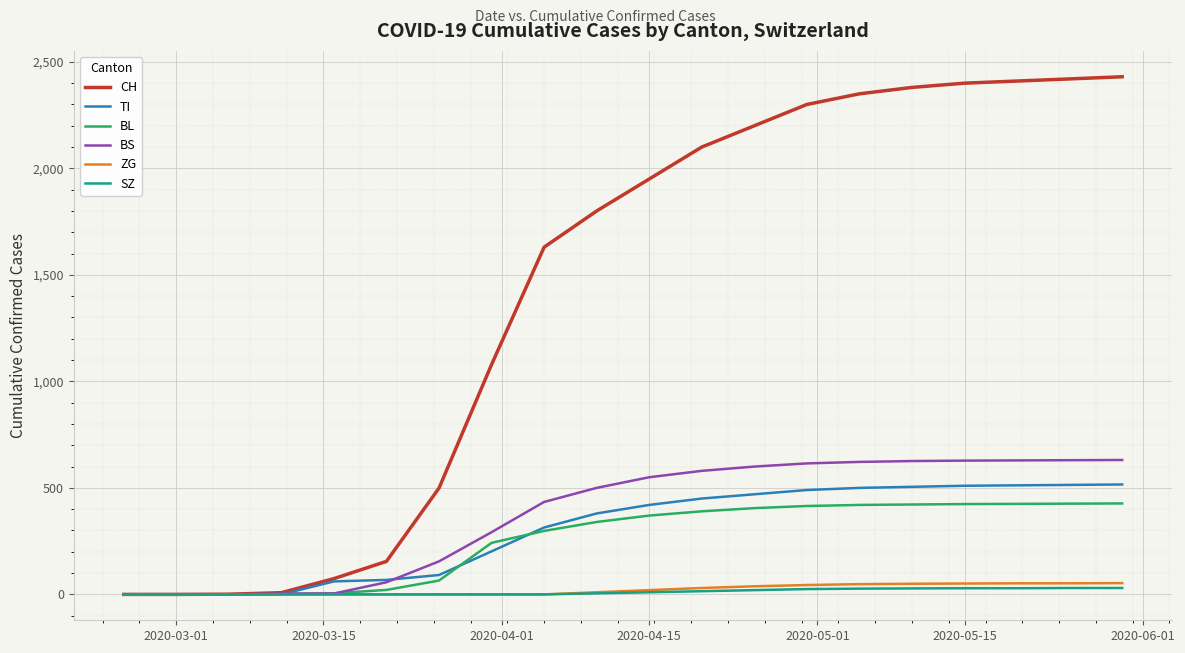

What are all the series names shown in the legend?

CH, TI, BL, BS, ZG, SZ